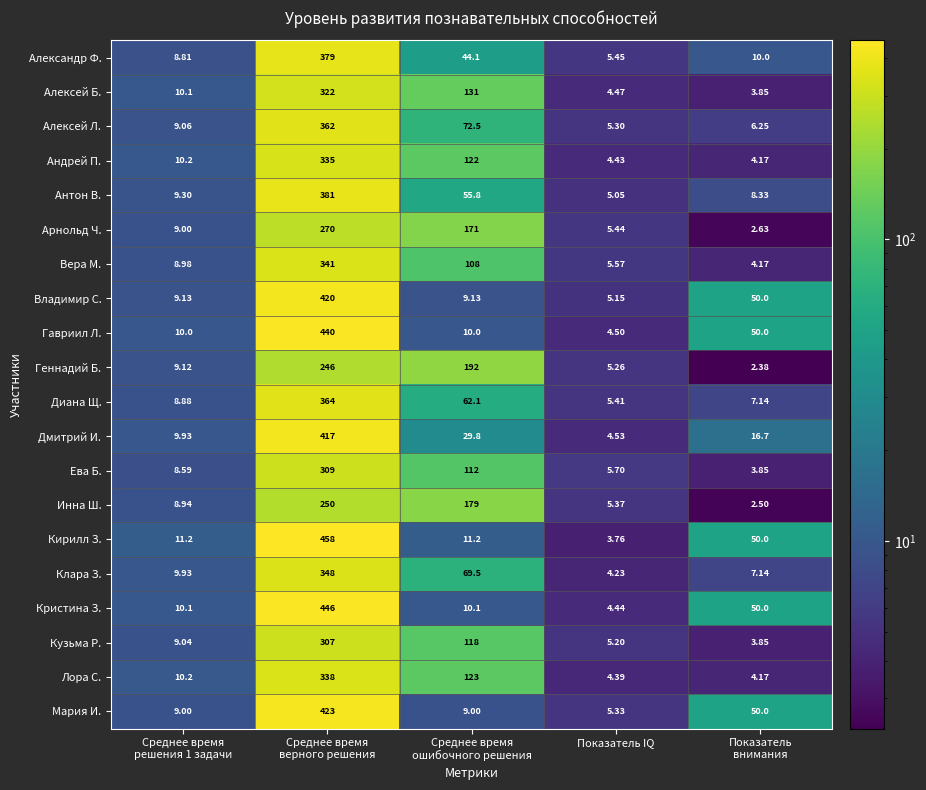

Which label corresponds to the largest value in the chart?

Среднее время
верного решения